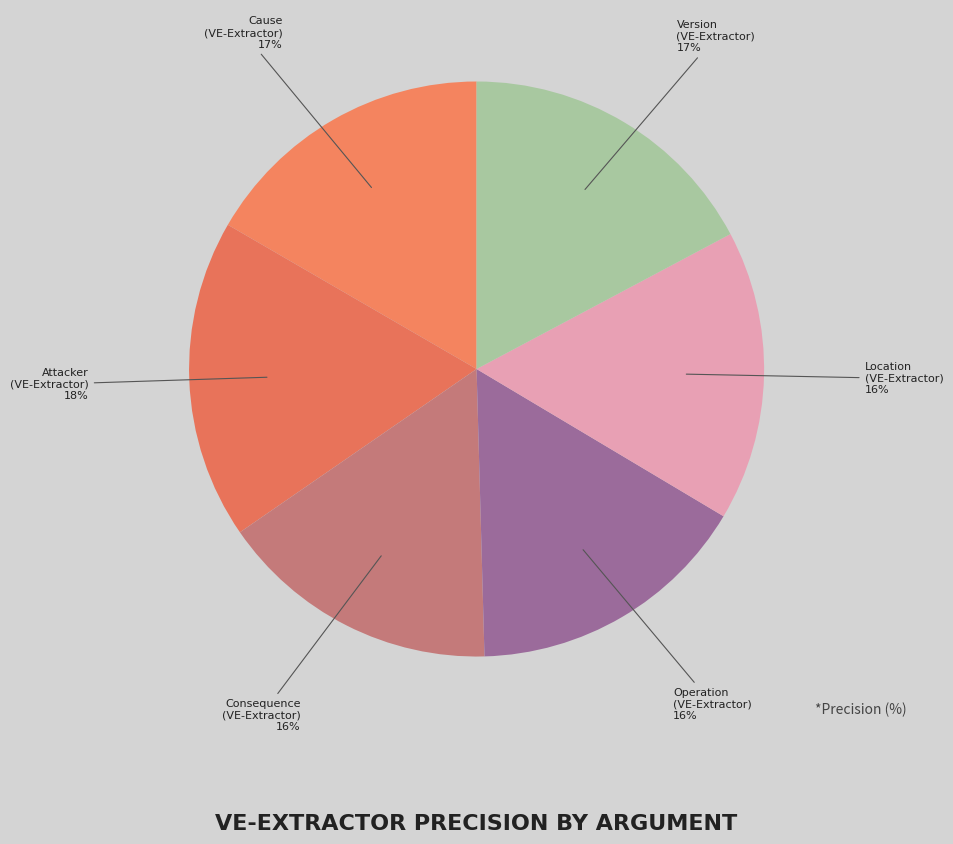

Does any single category account for the majority?

No